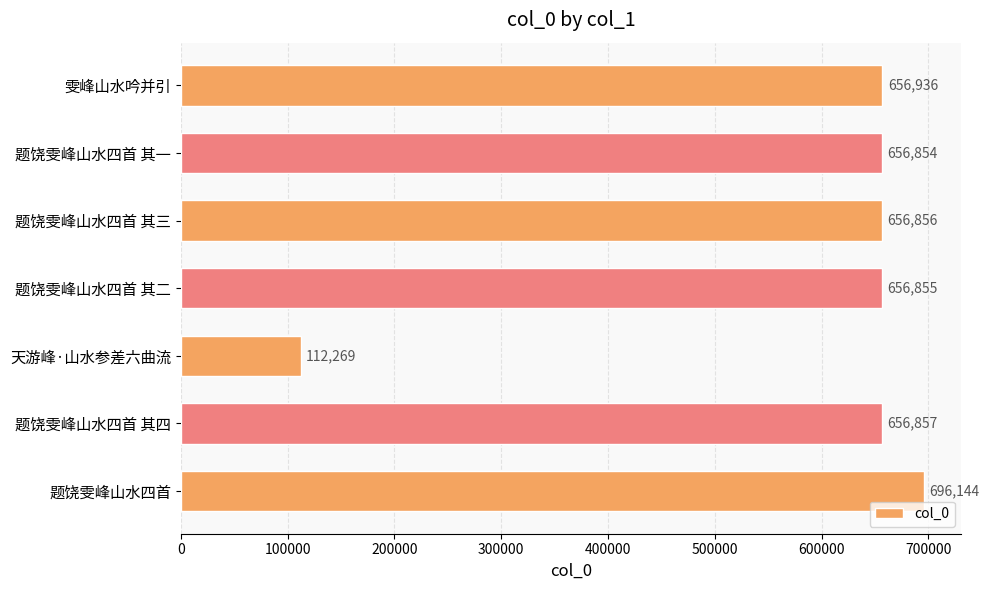

Reading bottom to top, extract all data points from this chart.

696144	656857	112269	656855	656856	656854	656936